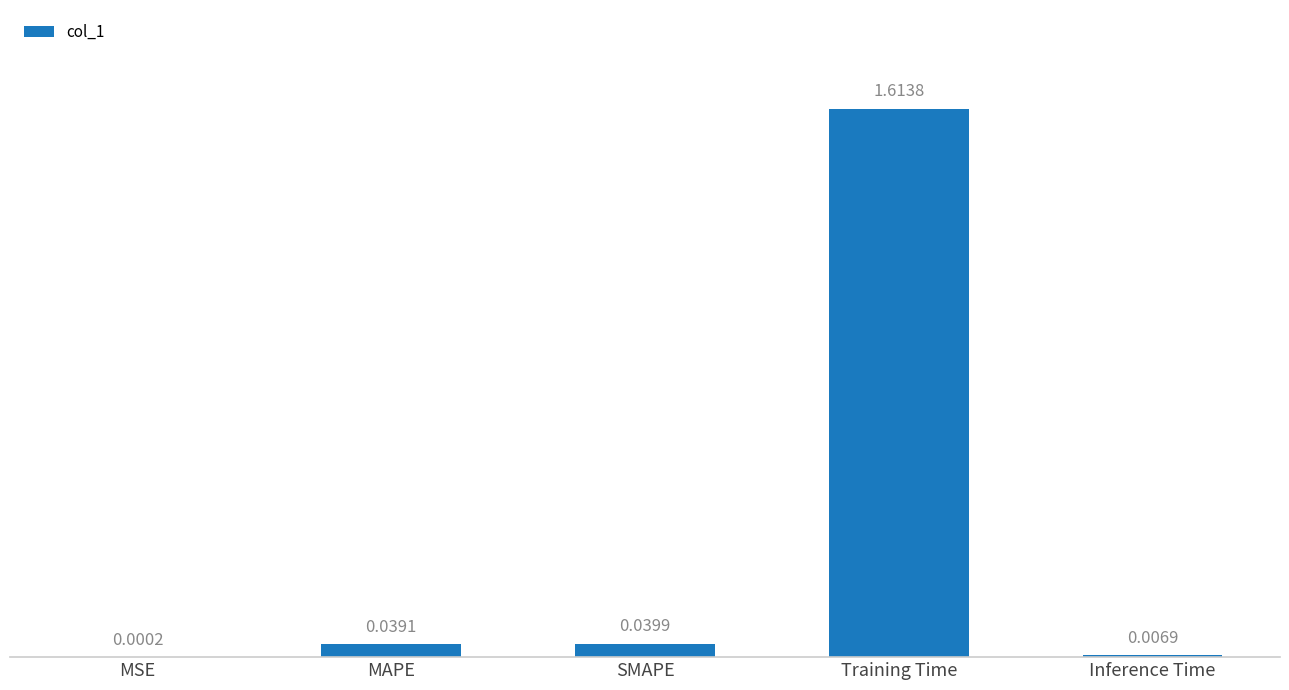

Which category has the highest value across all series?

Training Time